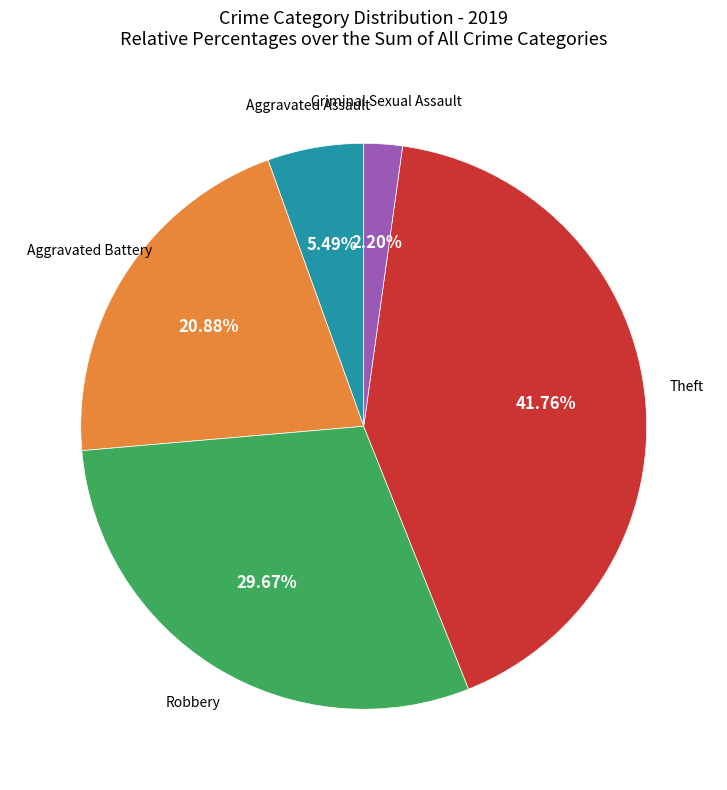

Is there any slice that represents more than half of the pie?

No